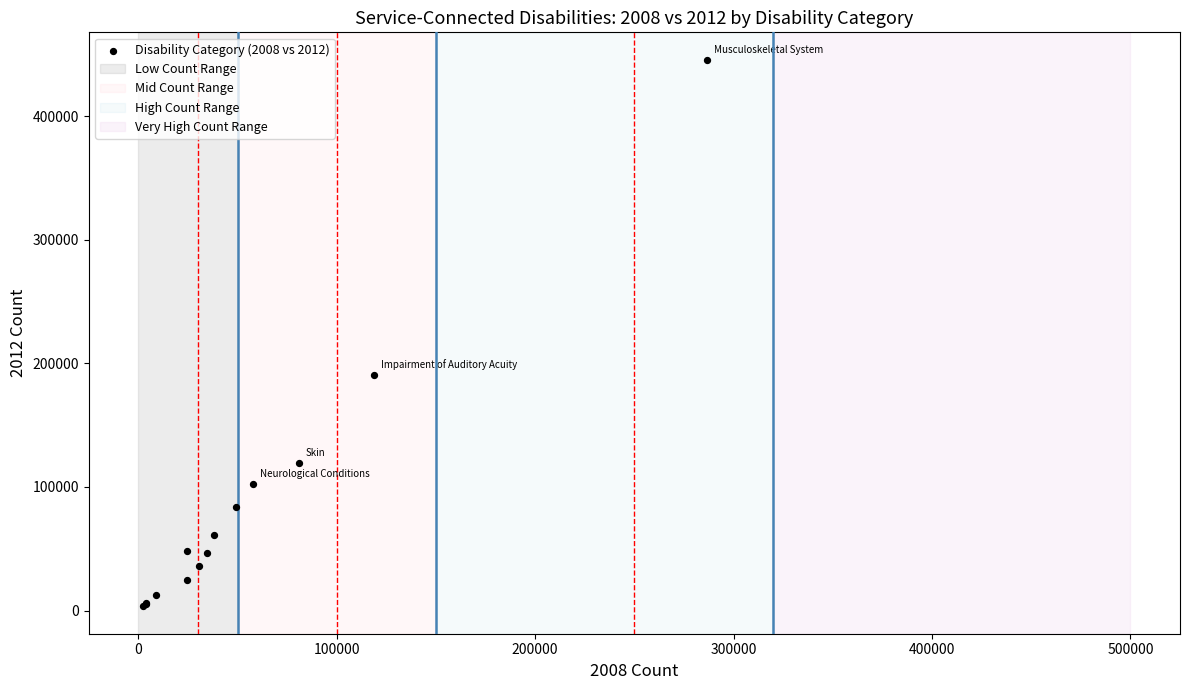

What Y value in the scatter plot is closest to 224577?

190646